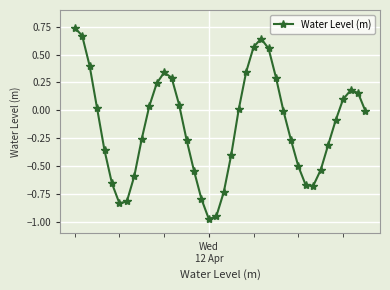

What is the difference between the maximum and minimum values?

1.7